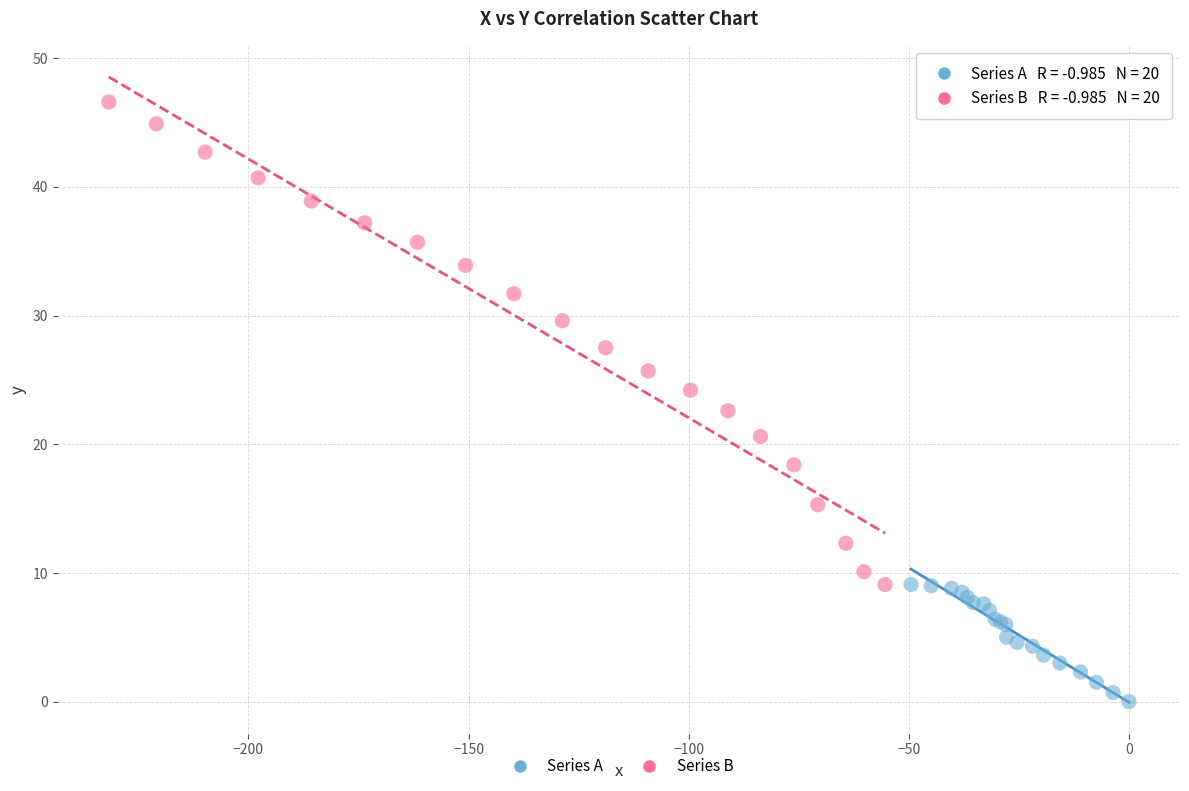

Which series reaches the minimum Y coordinate?

Series A